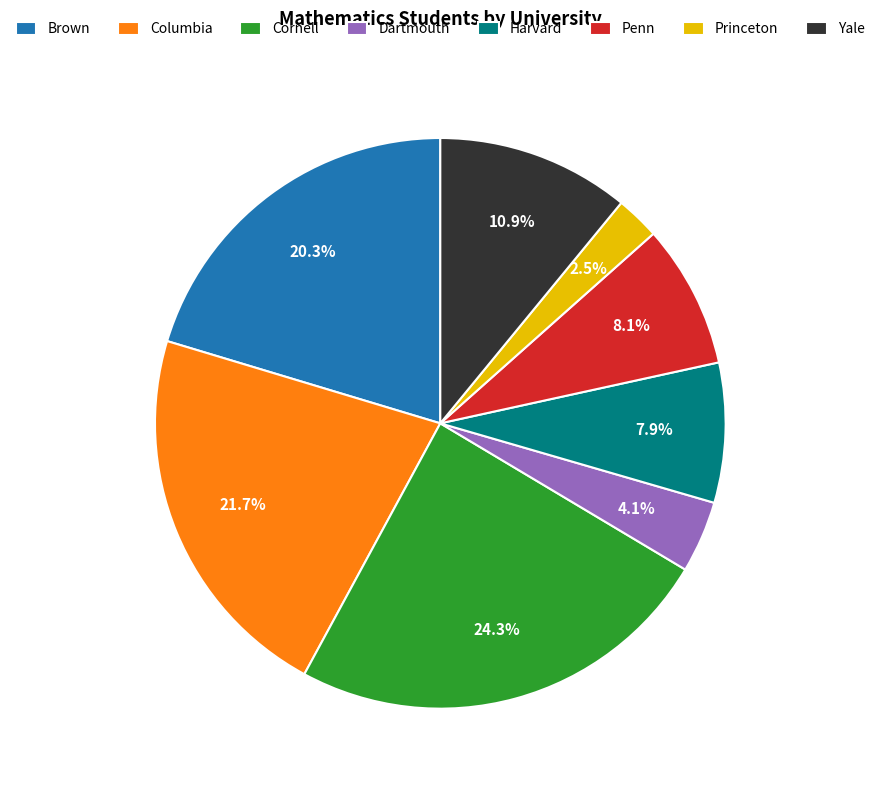

What is the ratio of the value at Cornell to the value at Brown?

1.2